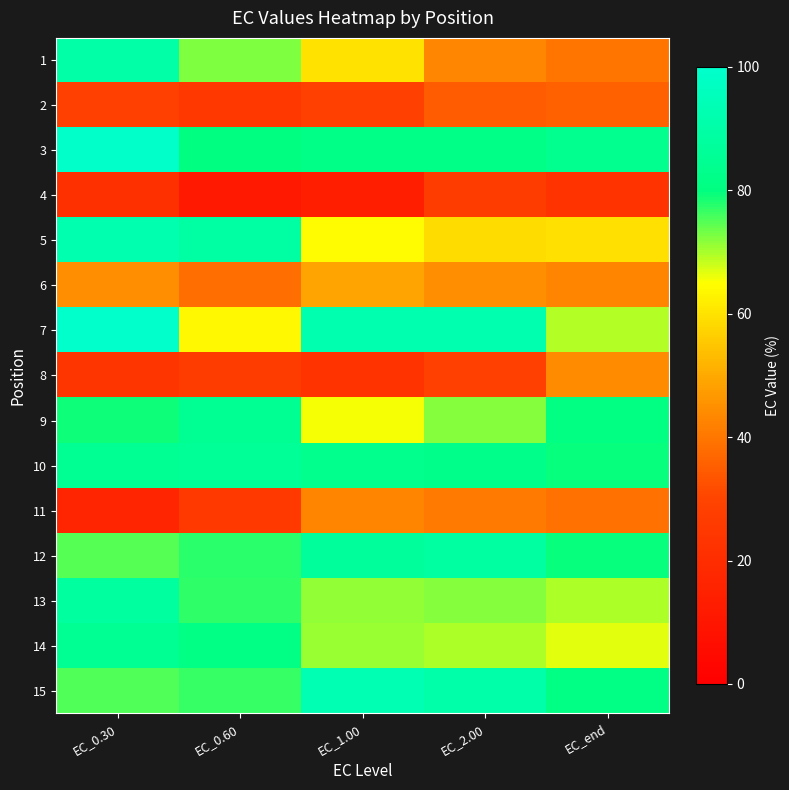

How many categories are shown in the chart?

5